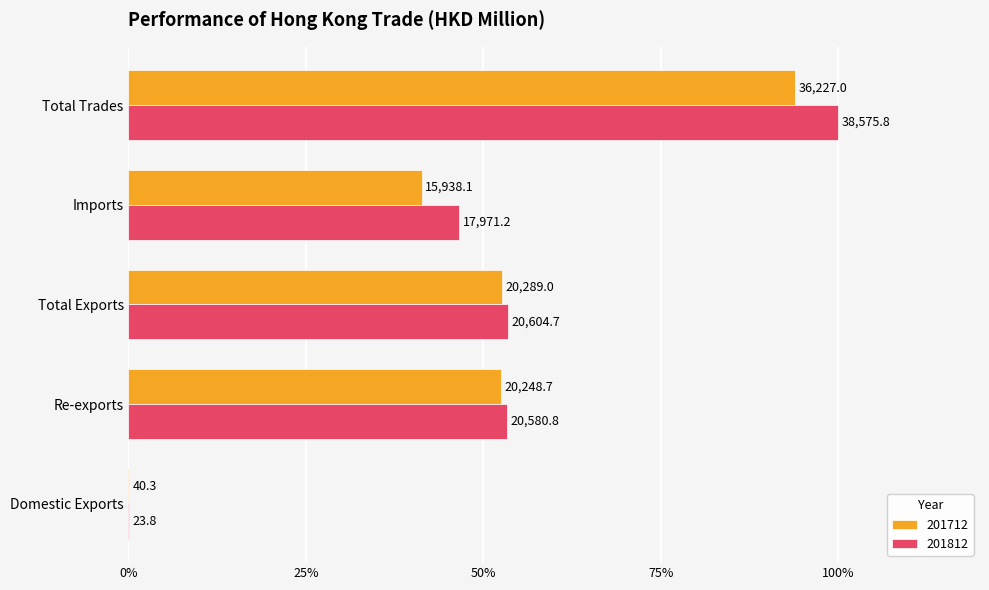

Reading left to right, extract all data points from this chart.

201712: 0.0	0.5	0.5	0.4	0.9
201812: 0.0	0.5	0.5	0.5	1.0